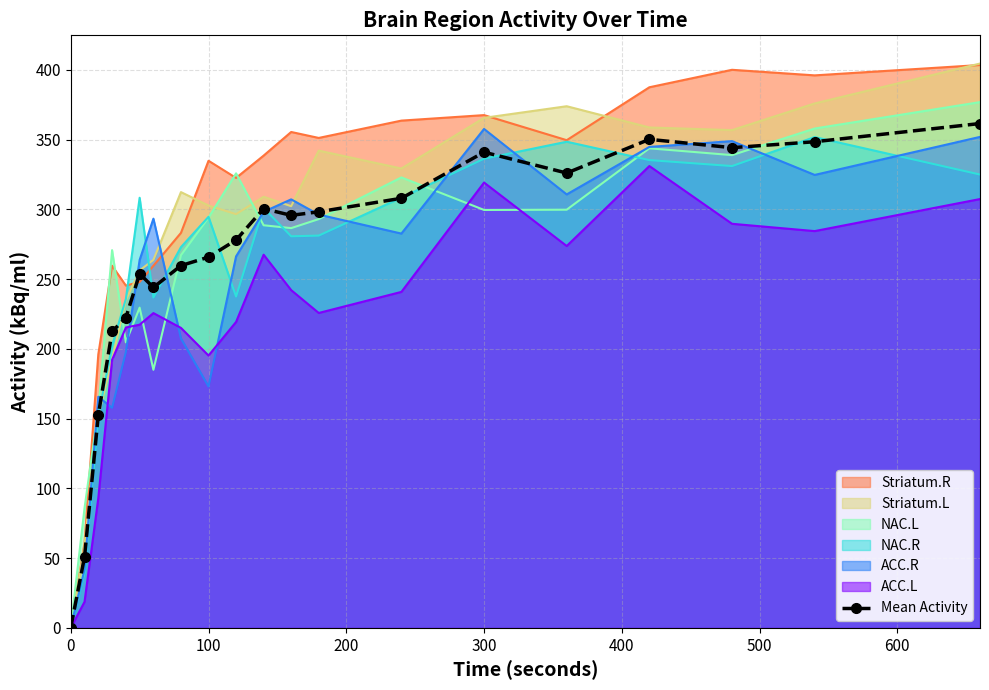

What is the highest value of the NAC.L series?

376.8